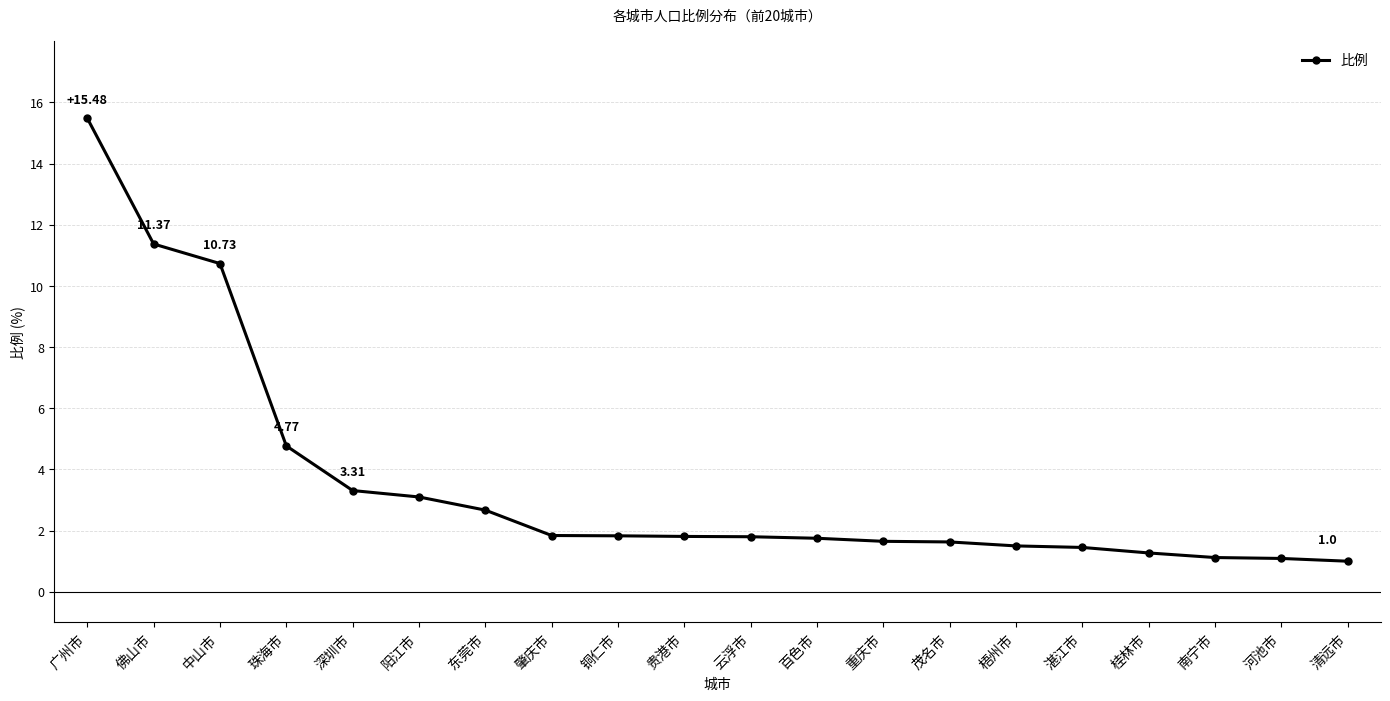

Between 广州市 and 桂林市, which is larger?

广州市